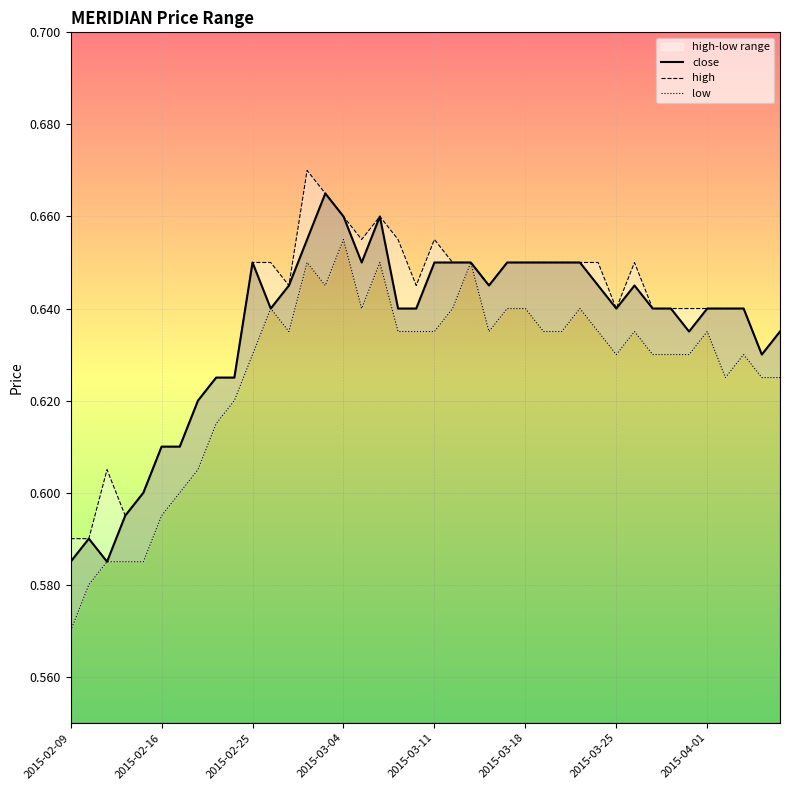

Is this an area chart (filled region under the line)?

No